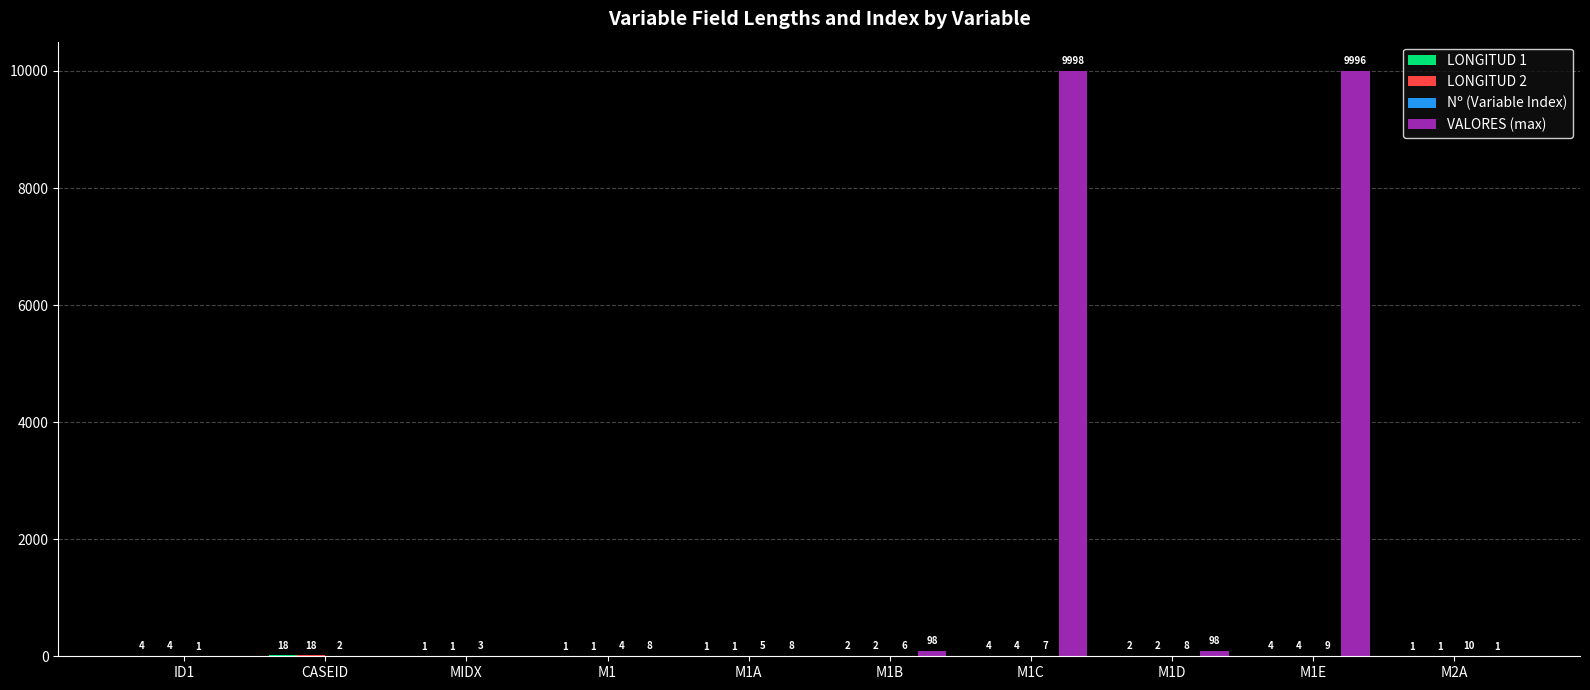

The value of VALORES (max) at M1 is 8. True or false?

True